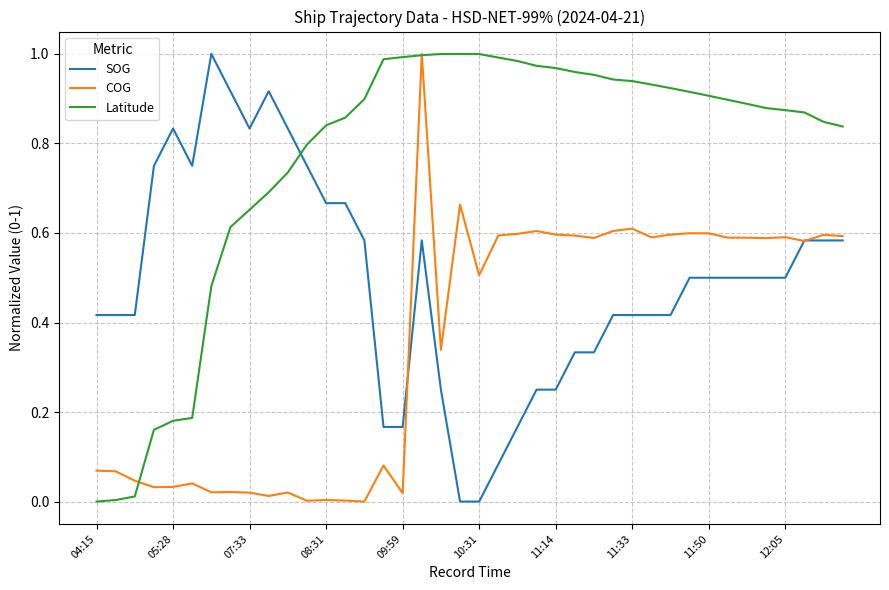

Which series has the largest total across all categories?

Latitude